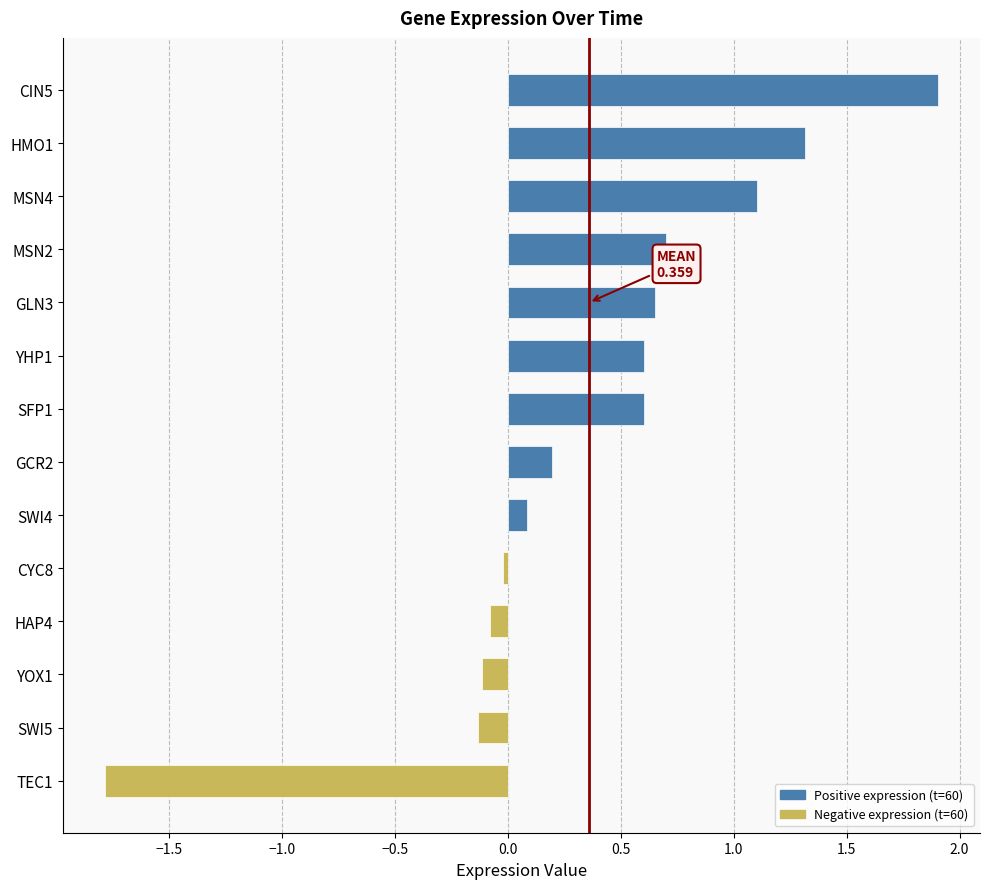

What is the label of the 11th bar from the top?

HAP4